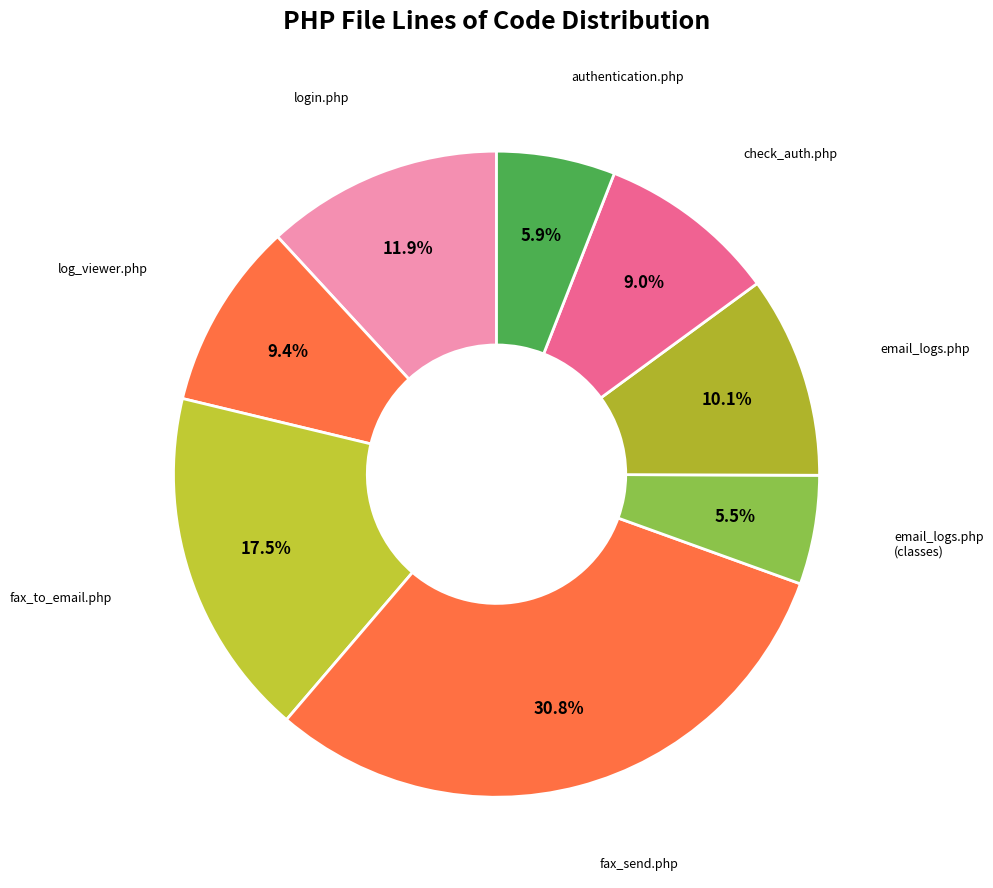

Does any single category account for the majority?

No